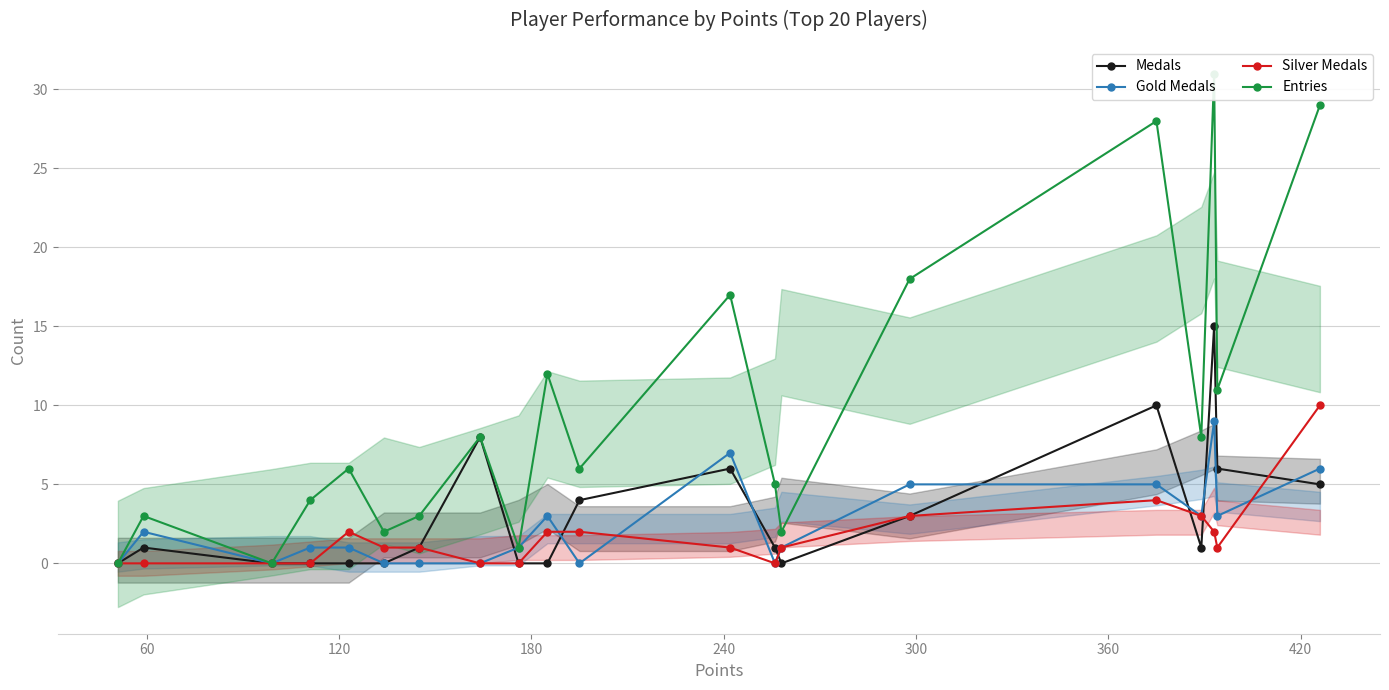

How many distinct data groups are displayed?

4